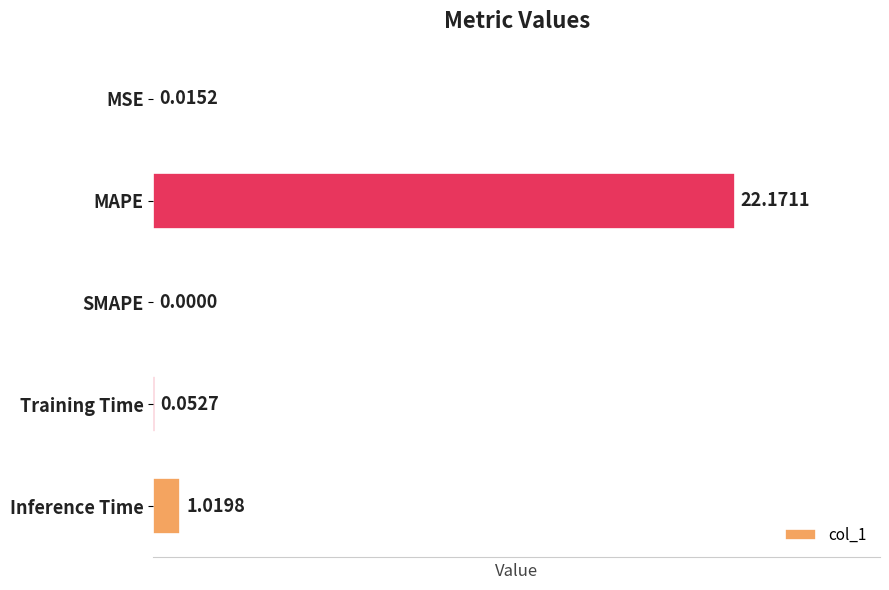

At which label is the value closest to 11?

Inference Time